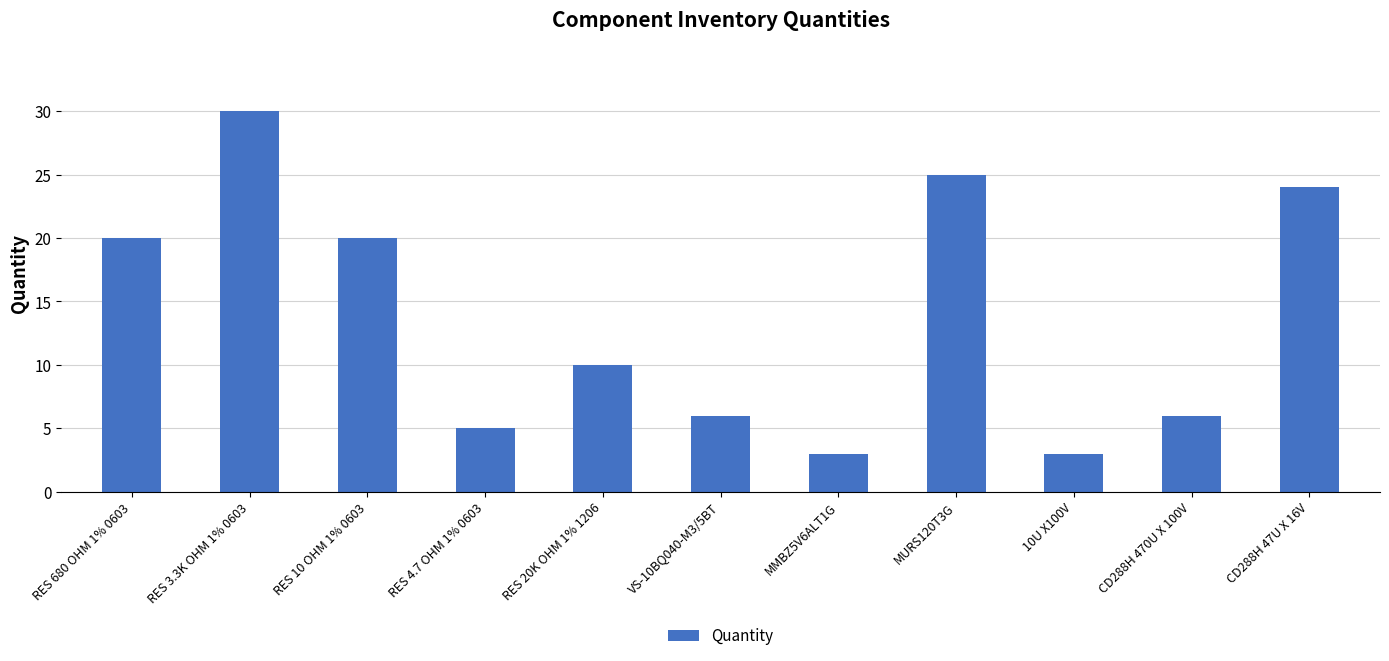

Between RES 3.3K OHM 1% 0603 and RES 680 OHM 1% 0603, which is larger?

RES 3.3K OHM 1% 0603